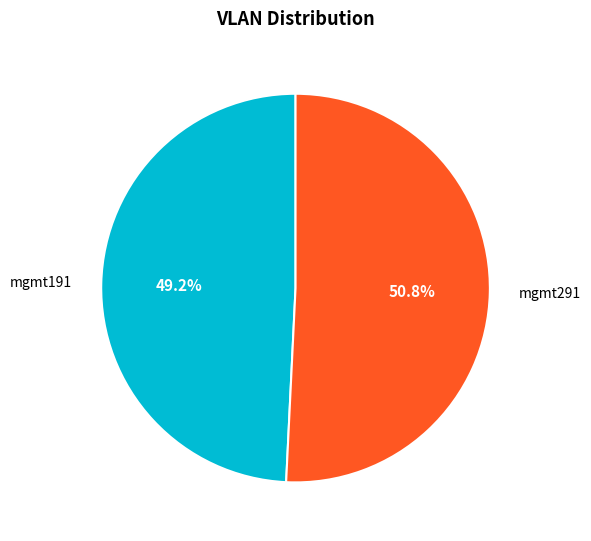

Do mgmt191 and mgmt291 together represent more than half of the pie?

Yes